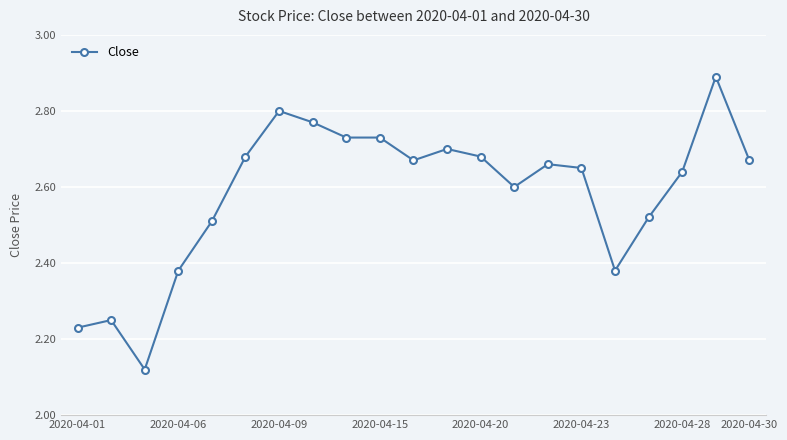

What is the difference between the maximum and minimum values?

0.8